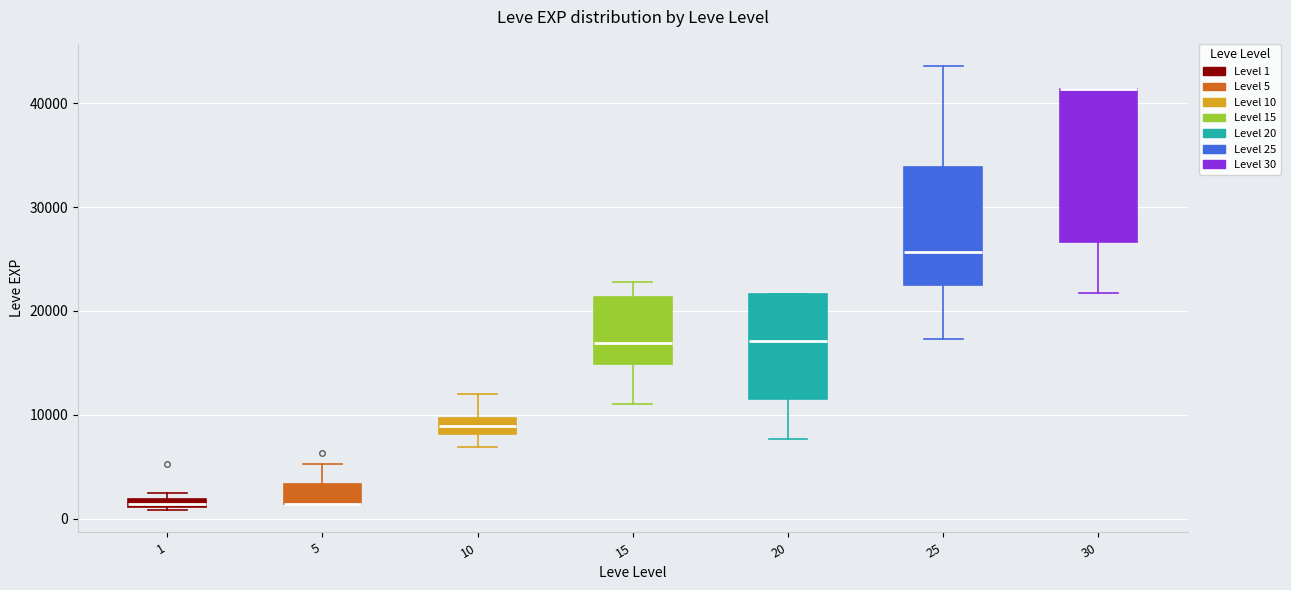

Where does the lower whisker of the box at x = 20 end on the y-axis? The values are not printed on the chart, so give them approximately, as read against the axis.

8000